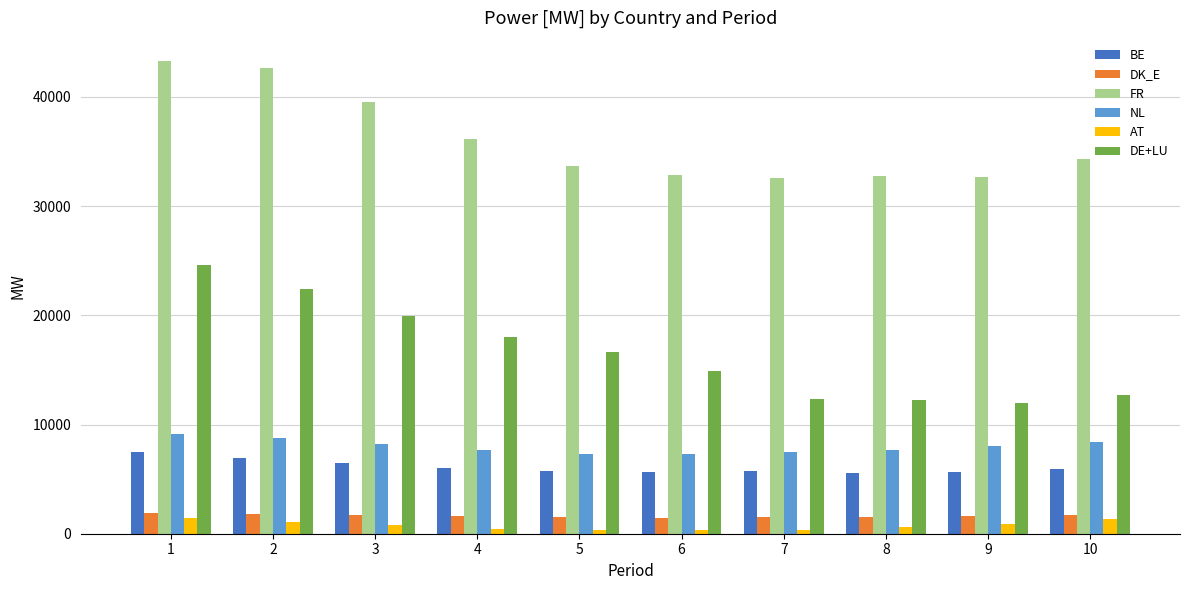

The FR series shows 10552.1 at 3. True or false?

False